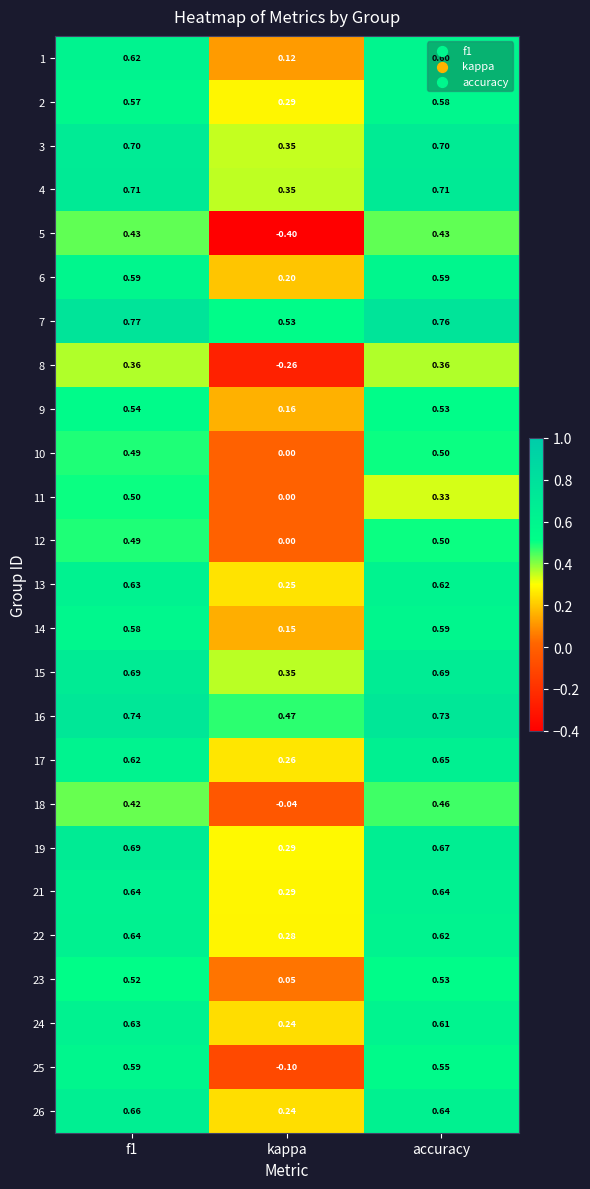

At which category does the chart reach its peak across all series?

f1